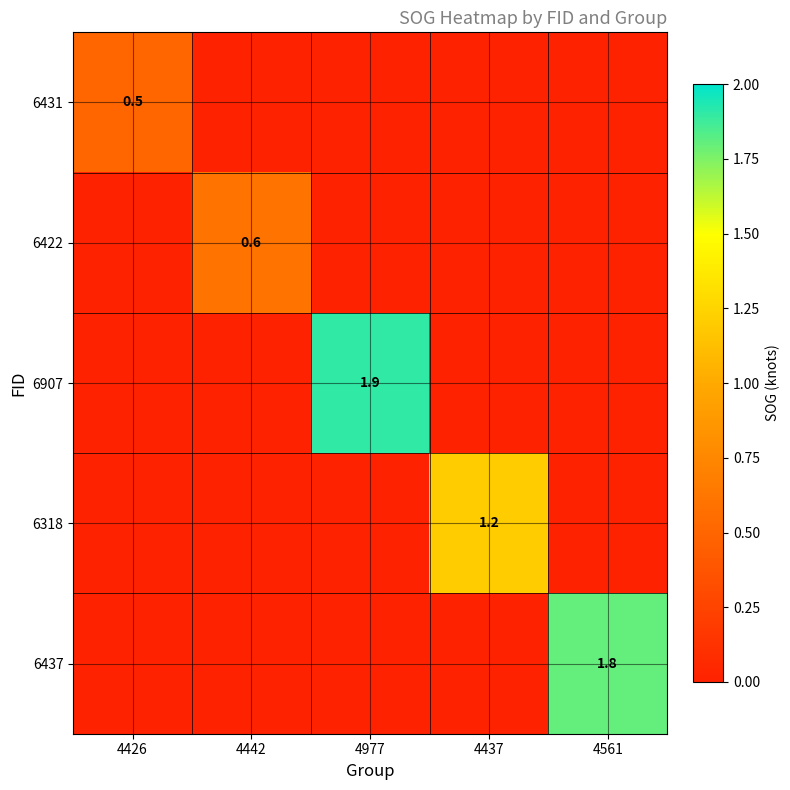

True or false: 6907 has a value of 0.9 at 4977.

False